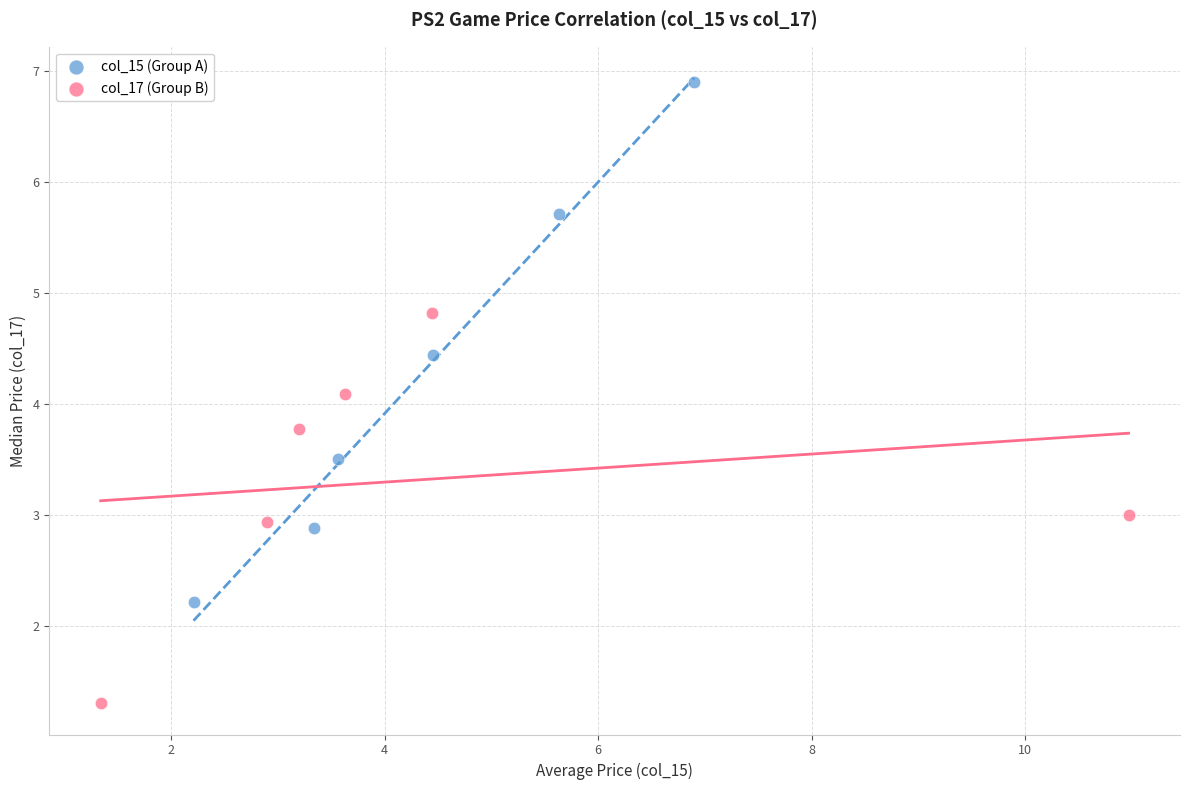

Which series contains the lowest Y value?

col_17 (Group B)